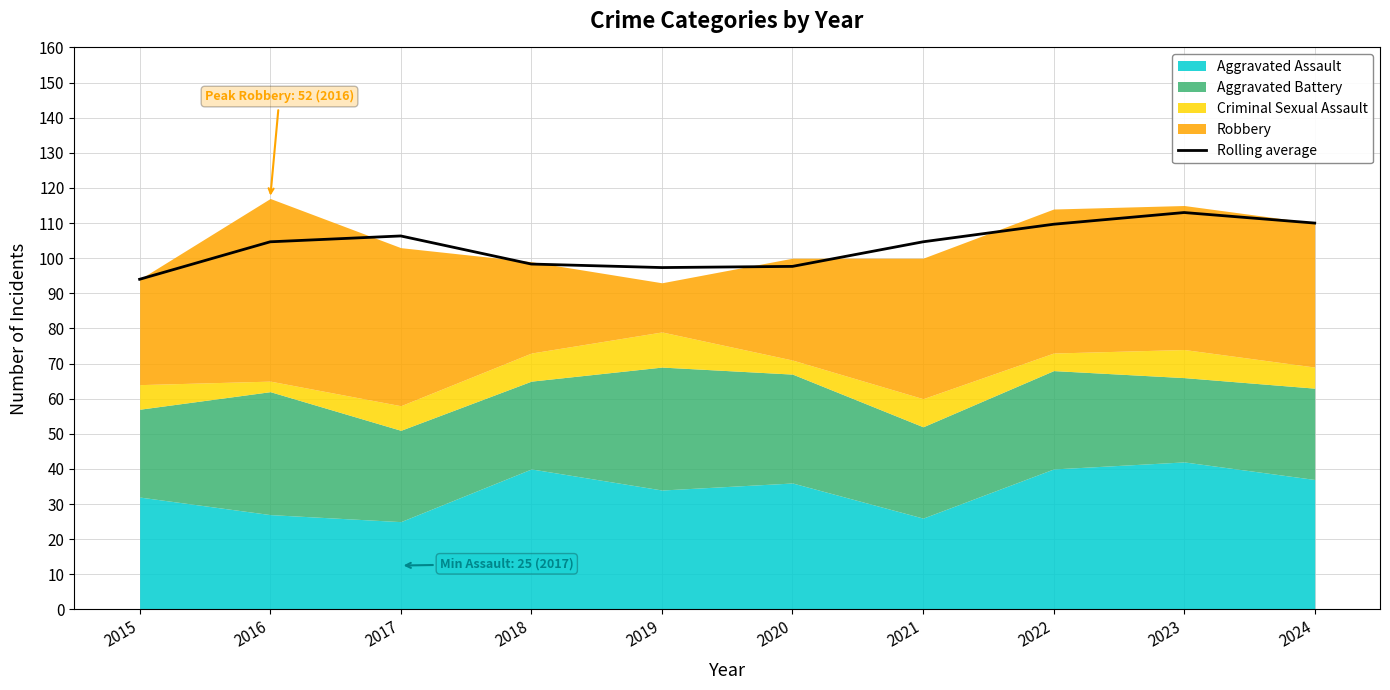

What is the value of the 2nd point from the left?

104.7